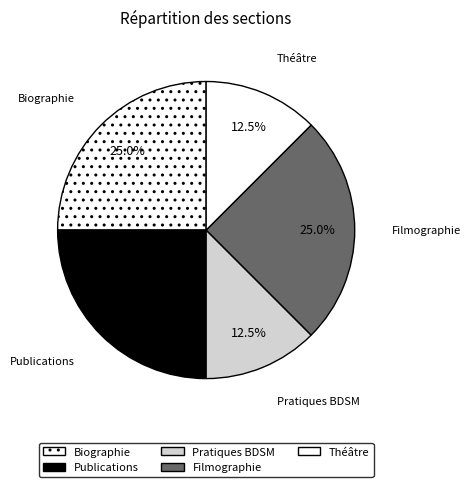

Combined, what portion of the pie is Biographie and Théâtre?

37.5%